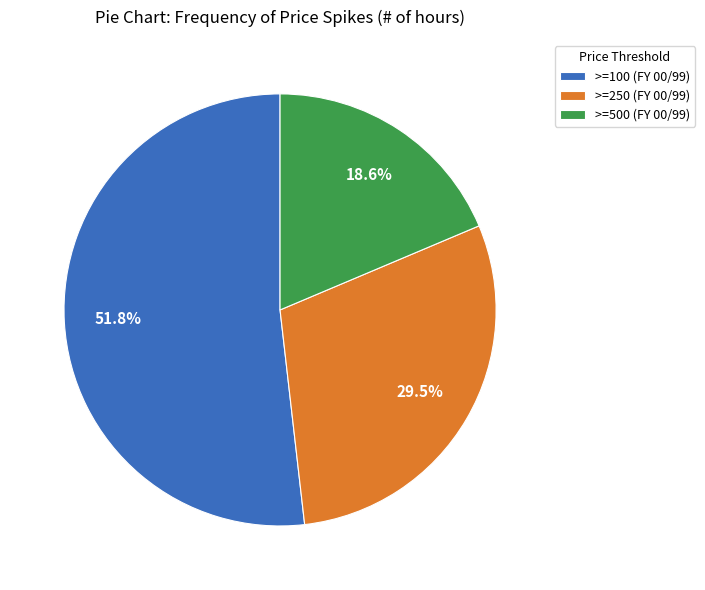

What is the largest slice in the pie chart?

>=100